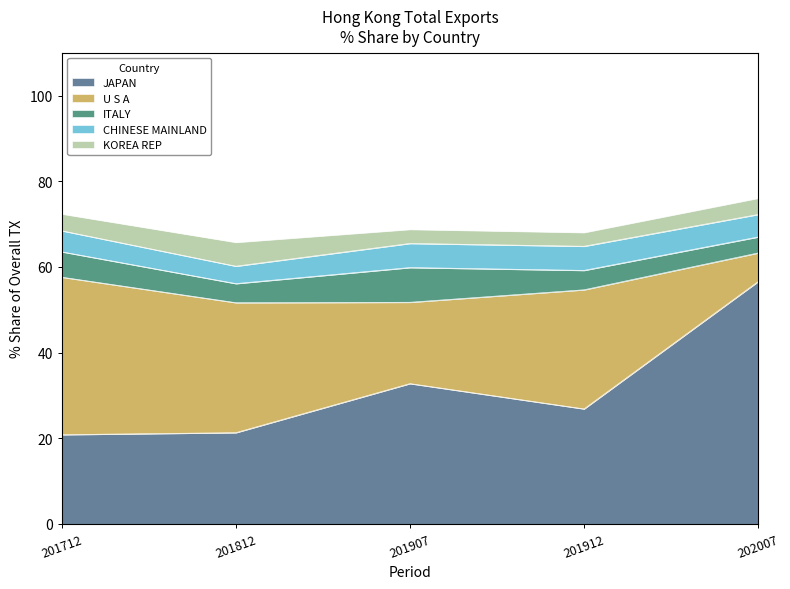

The value of 201907_% Share at CANADA is 2.7. True or false?

False